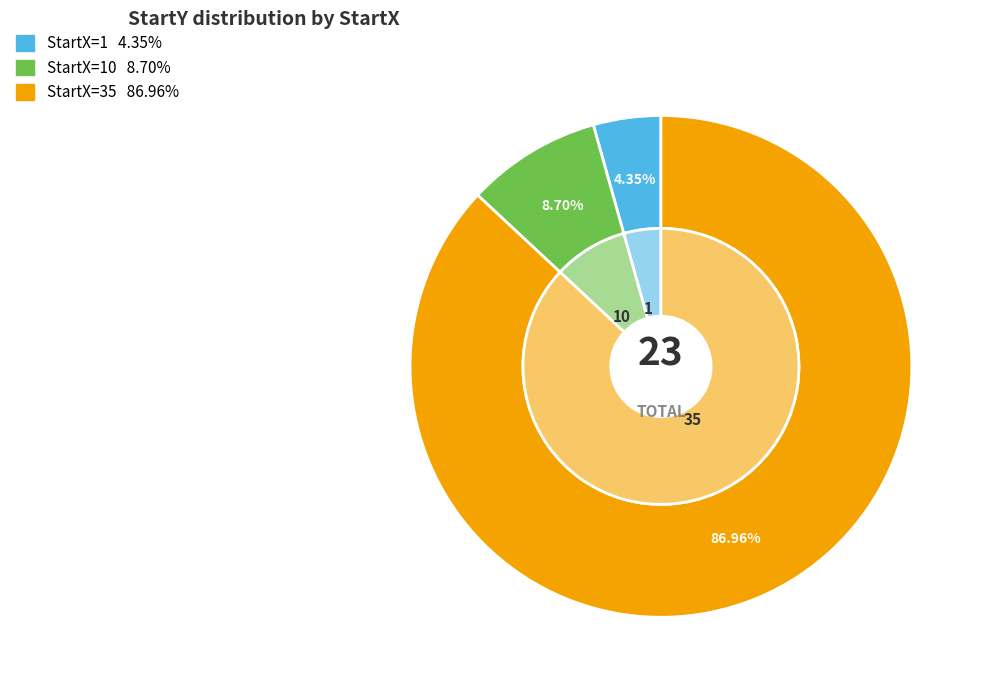

What is the smallest slice in the pie chart?

1